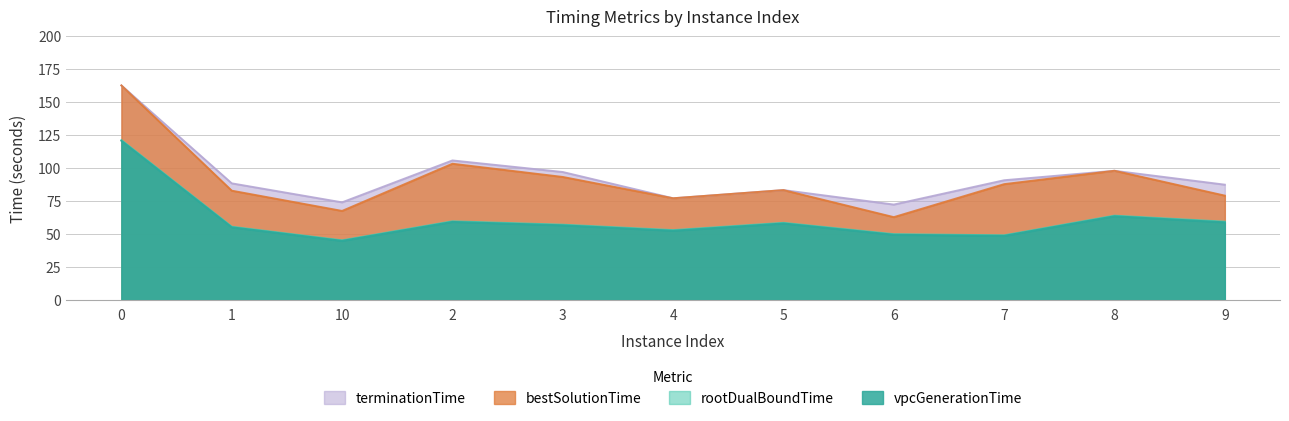

Reading right to left, what are all the values shown in this chart?

vpcGenerationTime: 58.8	63.4	48.6	49.4	58.0	52.5	56.6	59.2	44.8	55.1	120.6
rootDualBoundTime: 59.3	63.9	49.0	49.9	58.5	52.9	57.1	59.6	45.2	55.5	121.1
bestSolutionTime: 79.1	97.9	87.8	62.8	83.3	77.1	93.2	103.2	67.5	82.8	162.6
terminationTime: 87.4	97.9	90.7	72.3	83.3	77.1	97.0	105.7	74.0	88.4	162.6